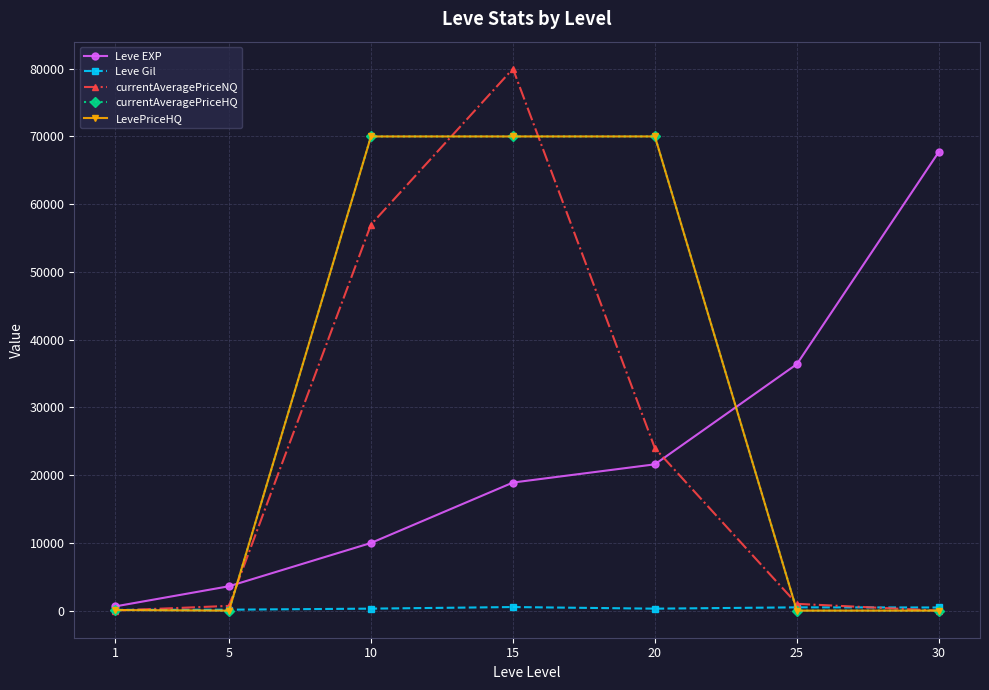

Between 15 and 30, which series saw the biggest shift?

currentAveragePriceNQ